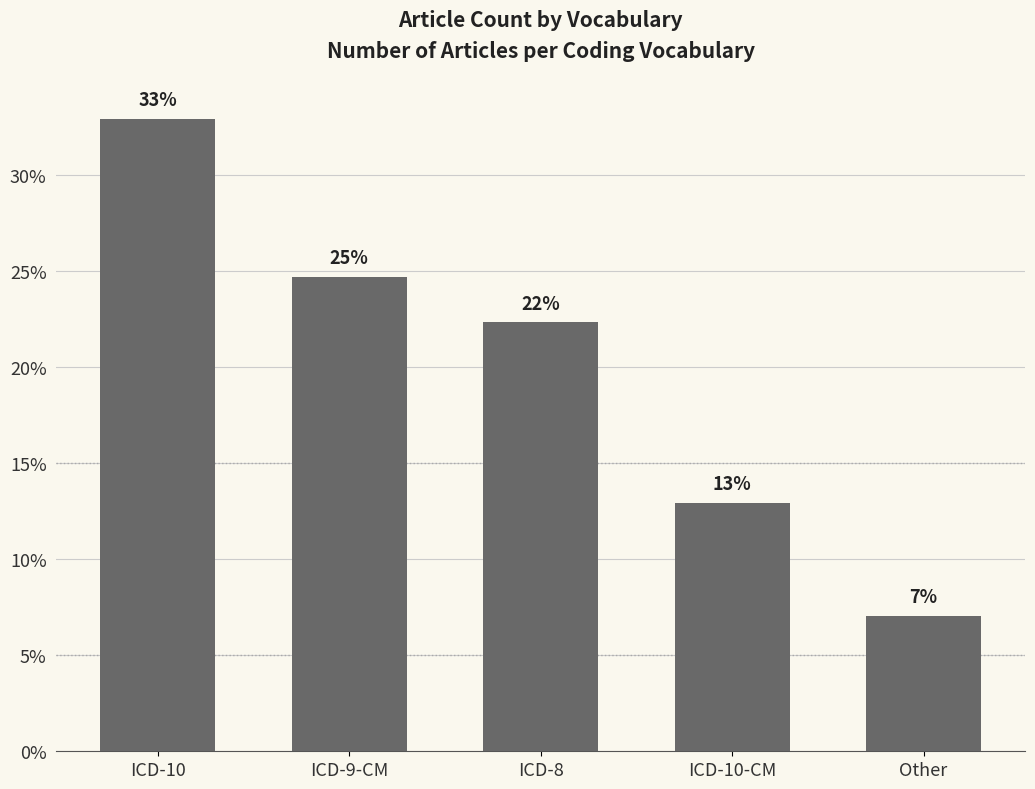

Are the bars horizontal?

No